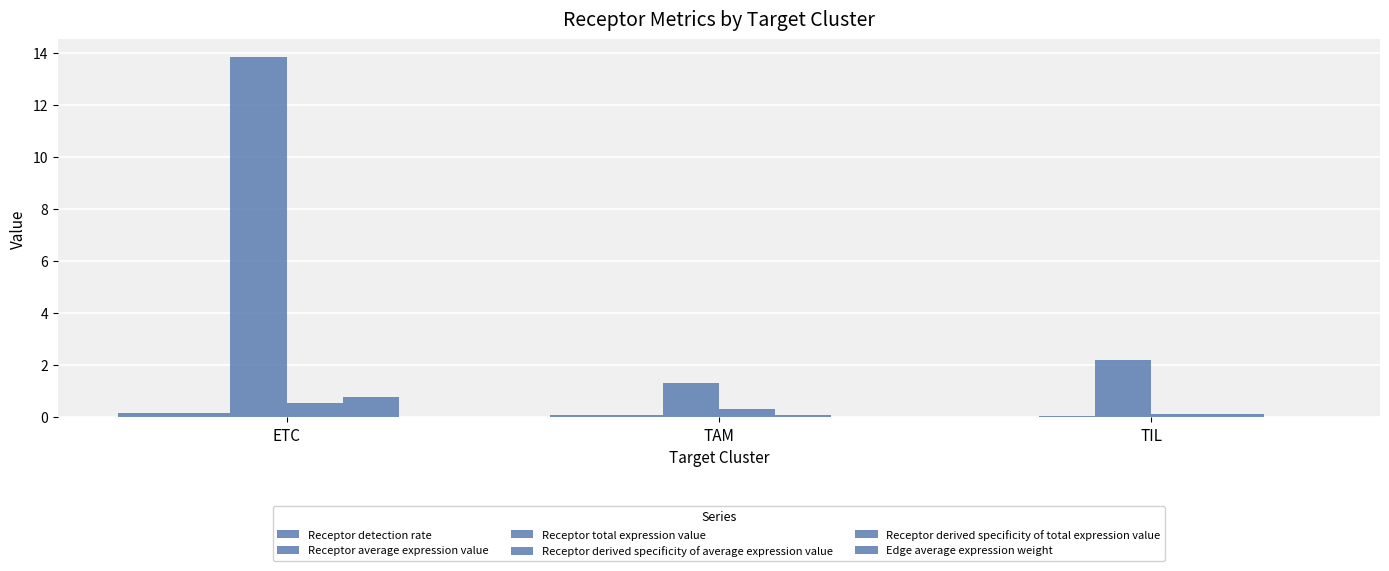

What is the label of the 3rd bar from the right?

ETC